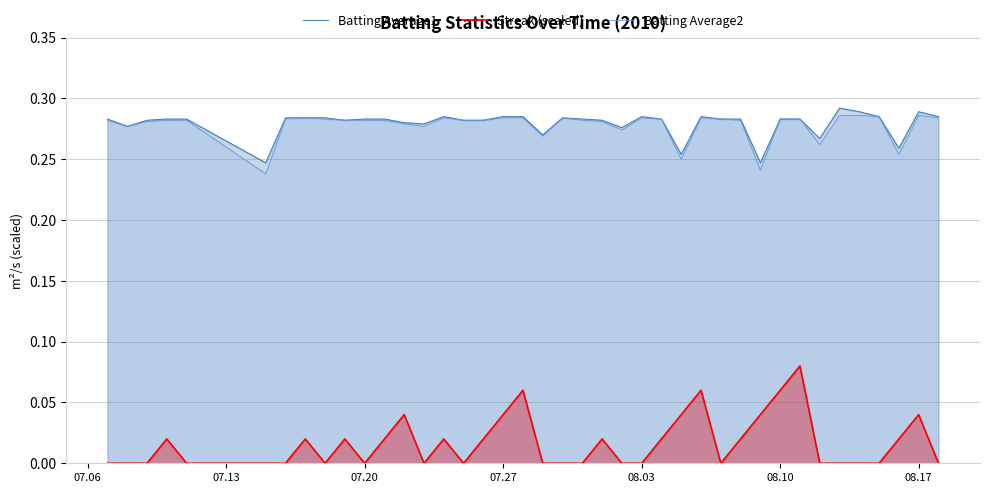

How many lines are shown in the chart?

3